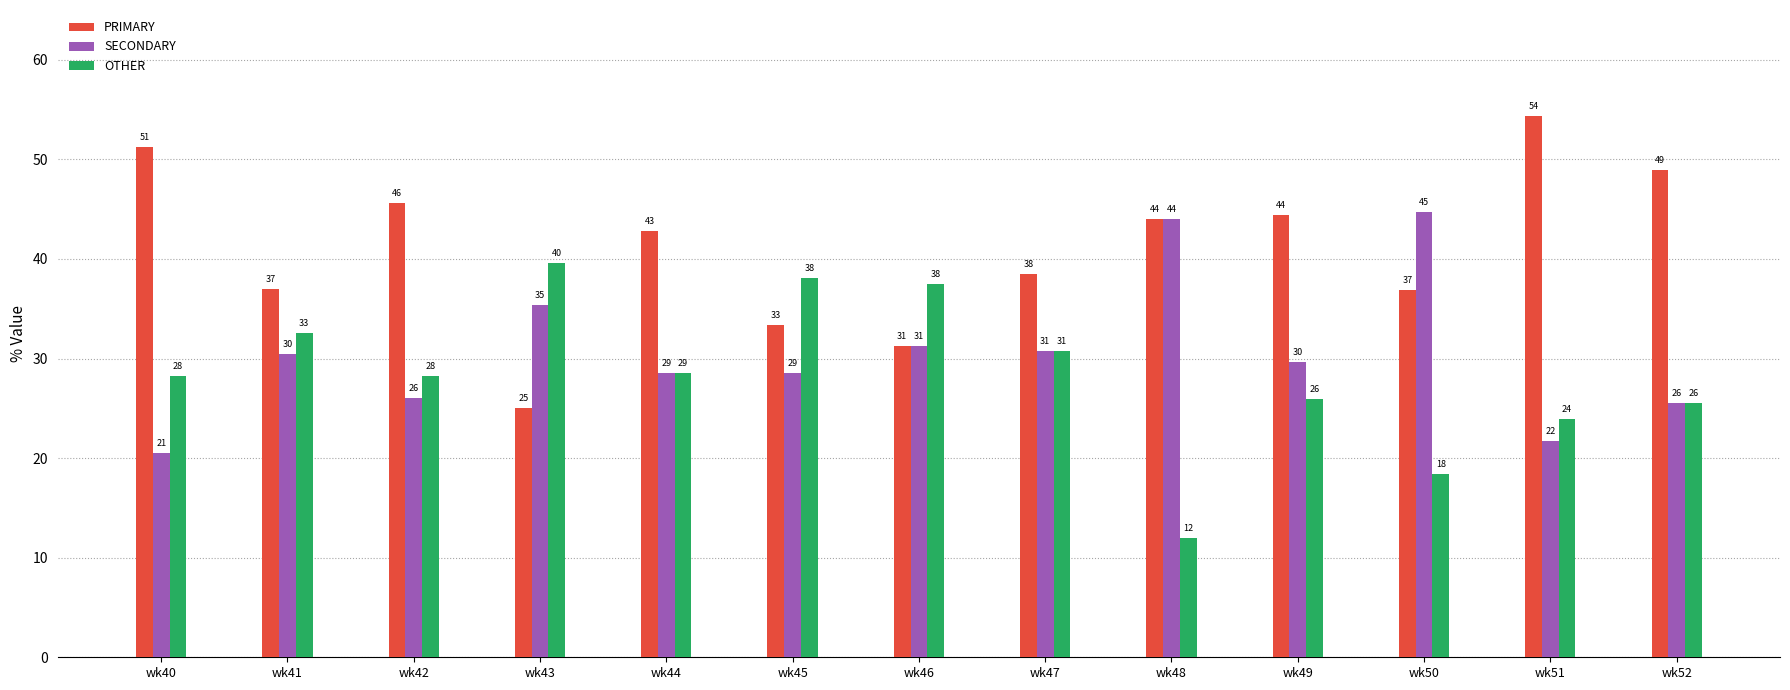

At which category is the sum across all series the highest?

wk41